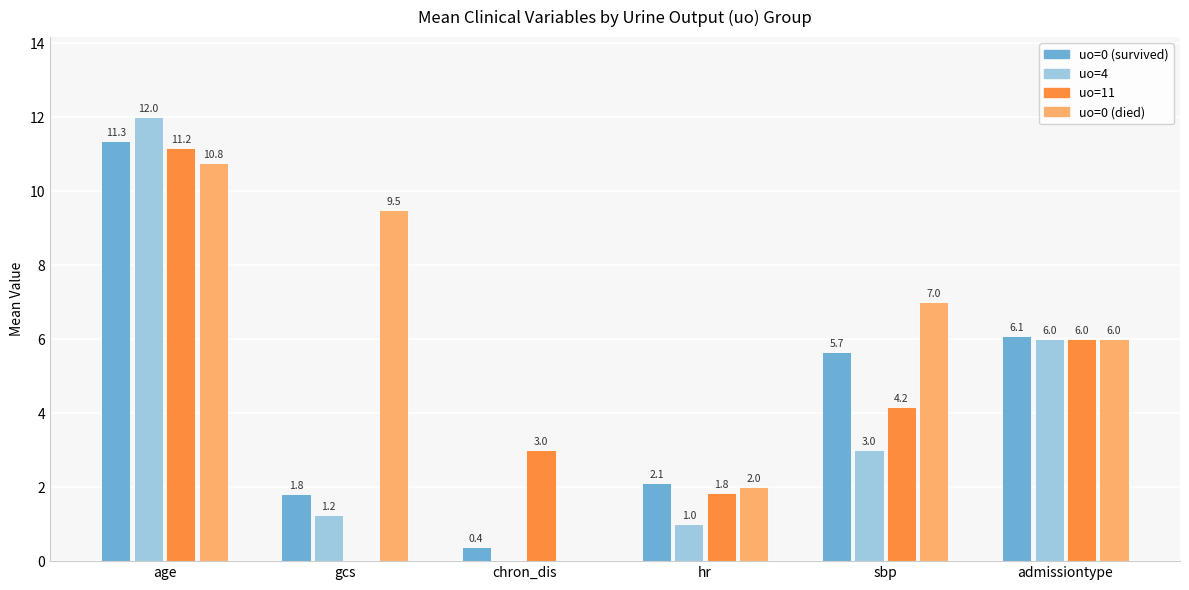

What is the maximum value shown in the chart?

12.0